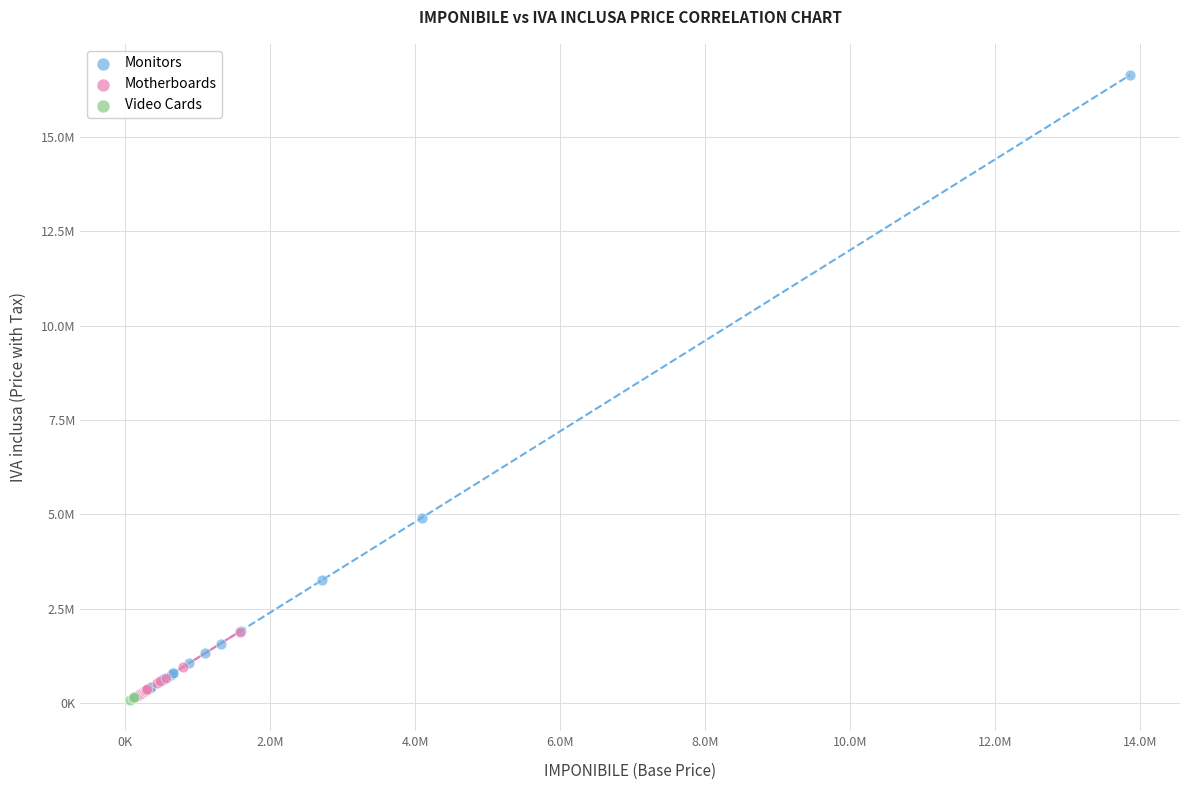

What are all the series names shown in the legend?

Monitors, Motherboards, Video Cards